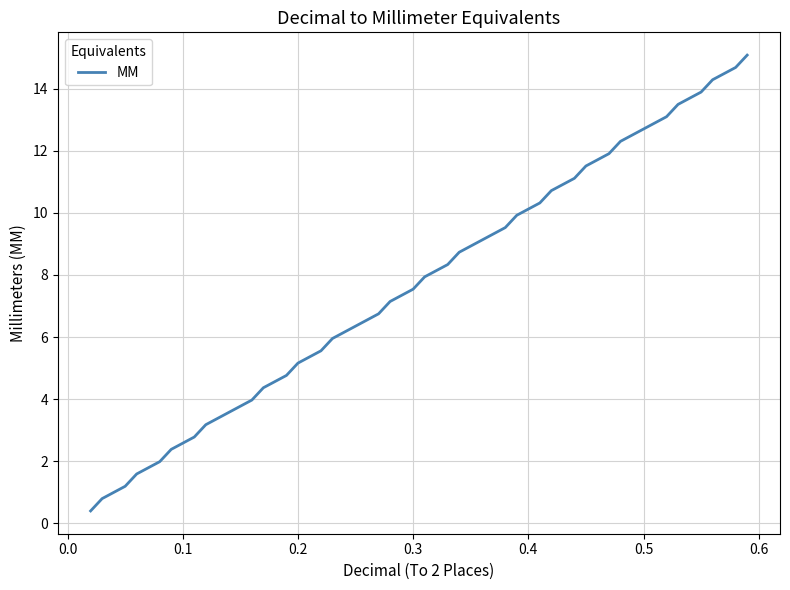

What is the difference between the maximum and minimum values?

14.7